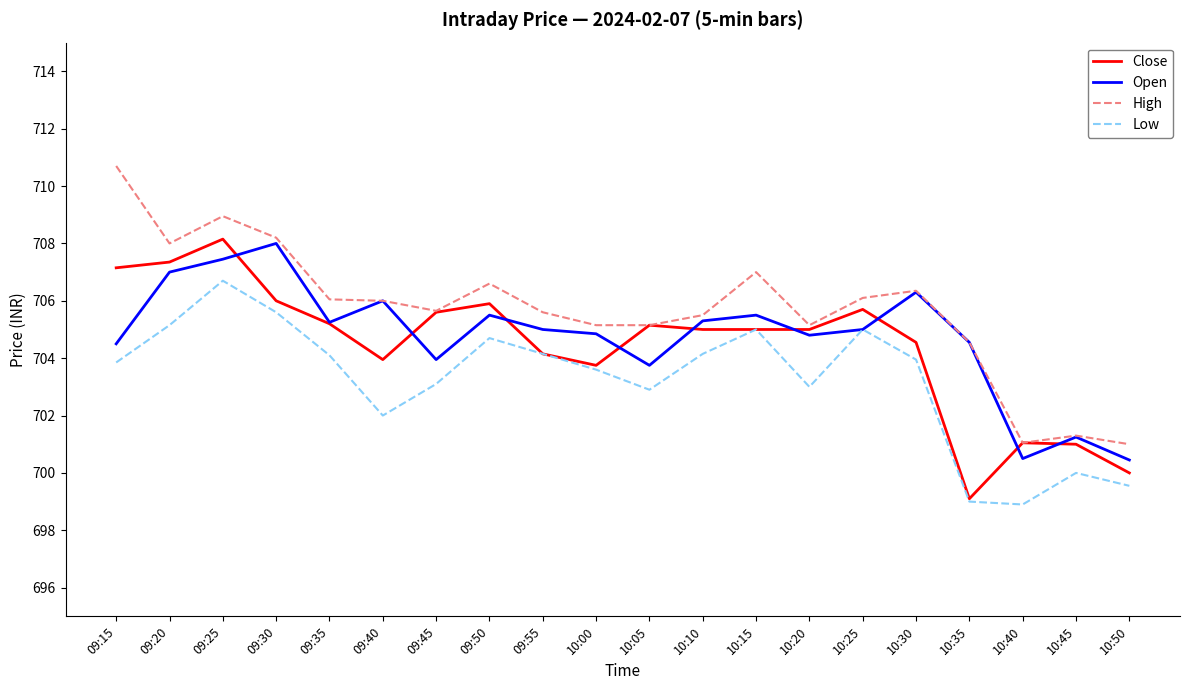

Which category has the highest value in the Close series?

09:25